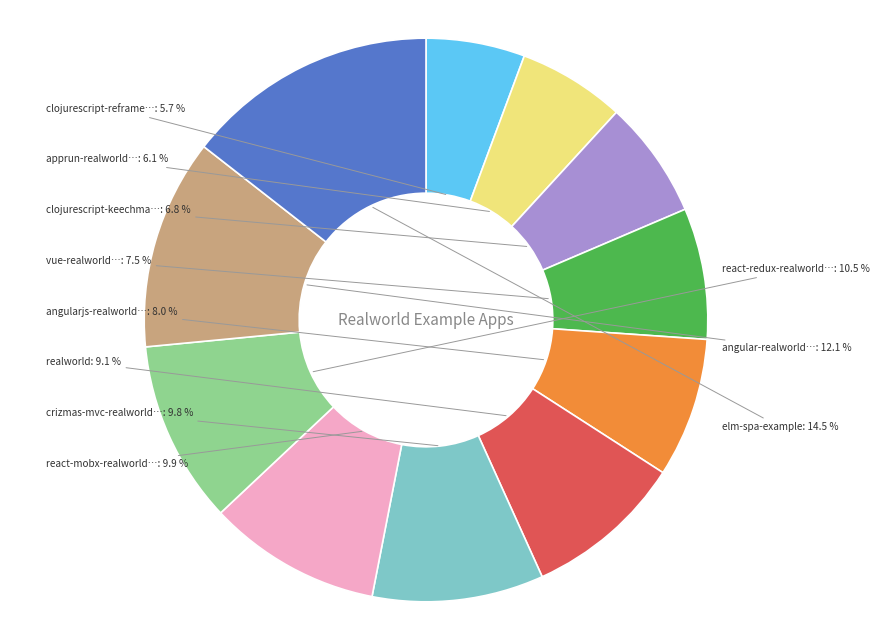

Is the sum of elm-spa-example and realworld greater than half?

No